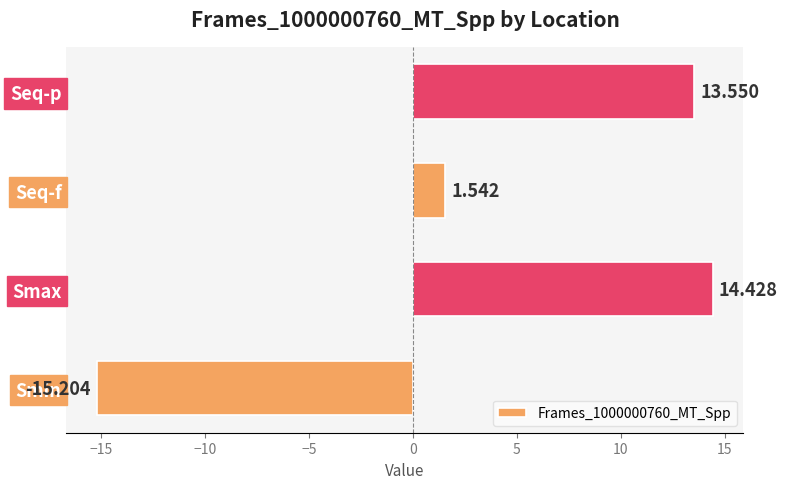

Which has a higher value, Smin or Smax?

Smax